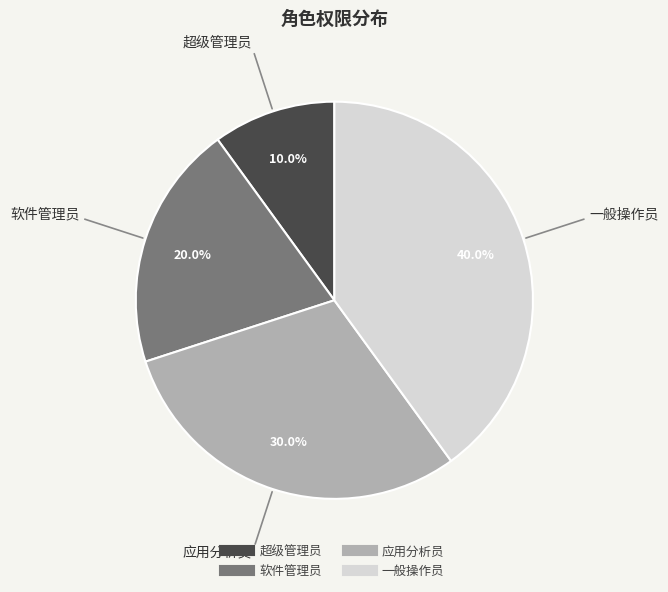

Does 软件管理员 account for over 50% of the chart?

No